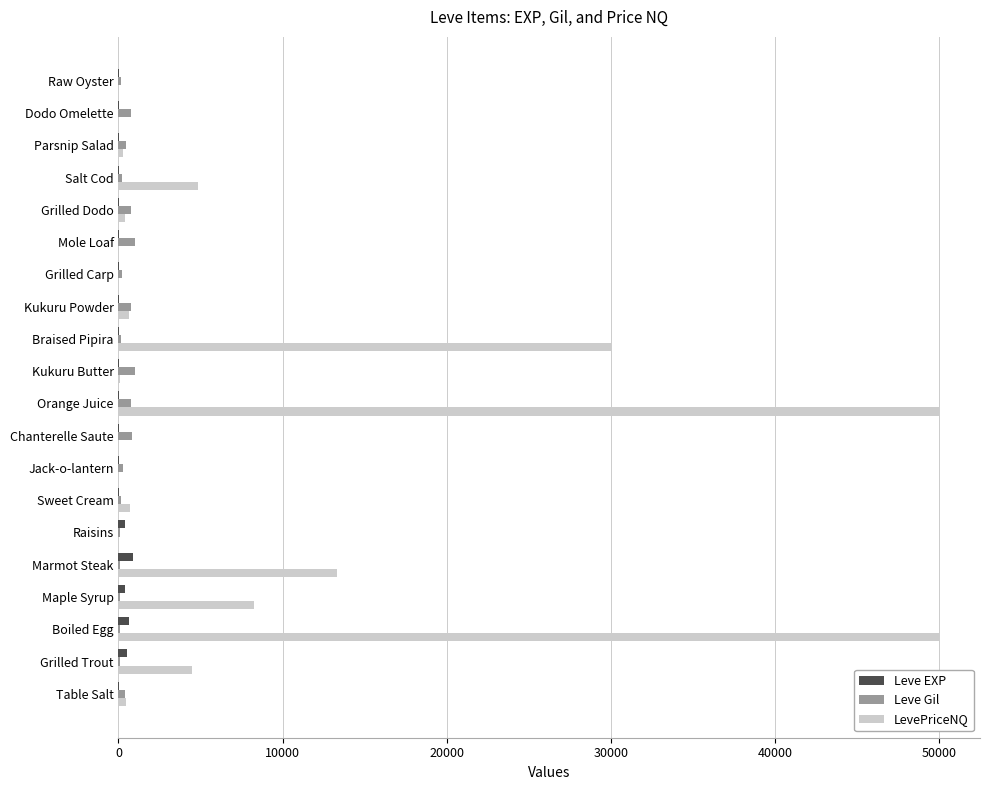

What is the sum of all LevePriceNQ values?

163534.6